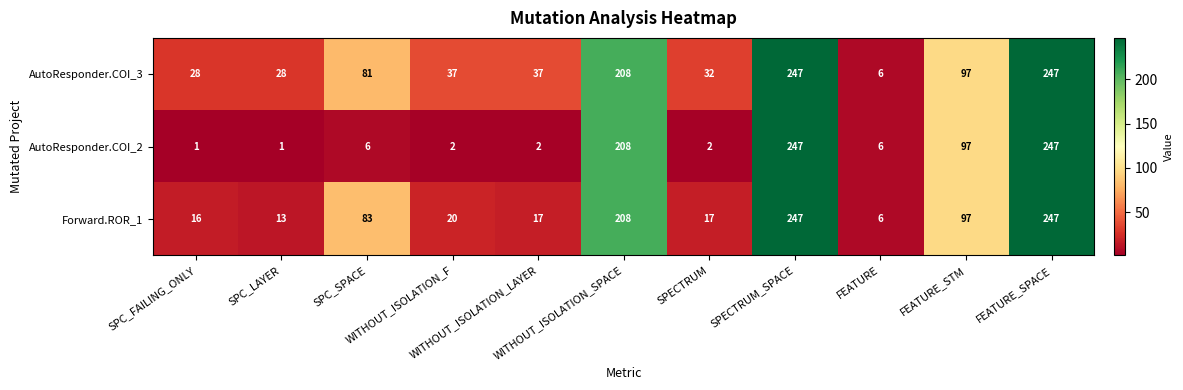

Which series has the largest total across all categories?

AutoResponder.COI_3